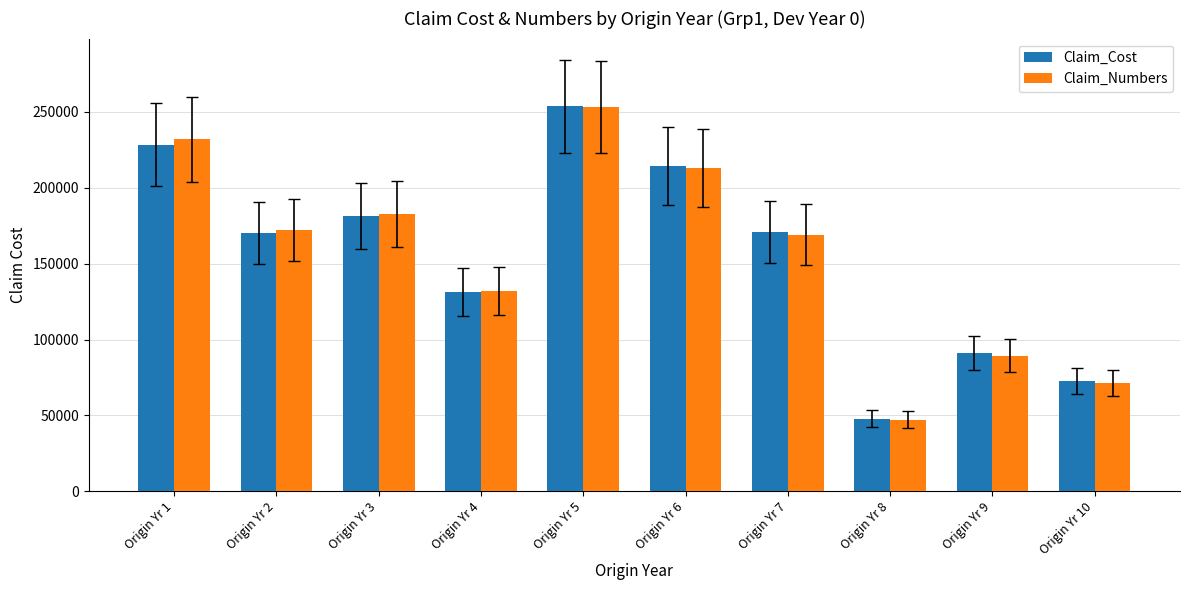

Which series has the widest spread of values?

Claim_Numbers